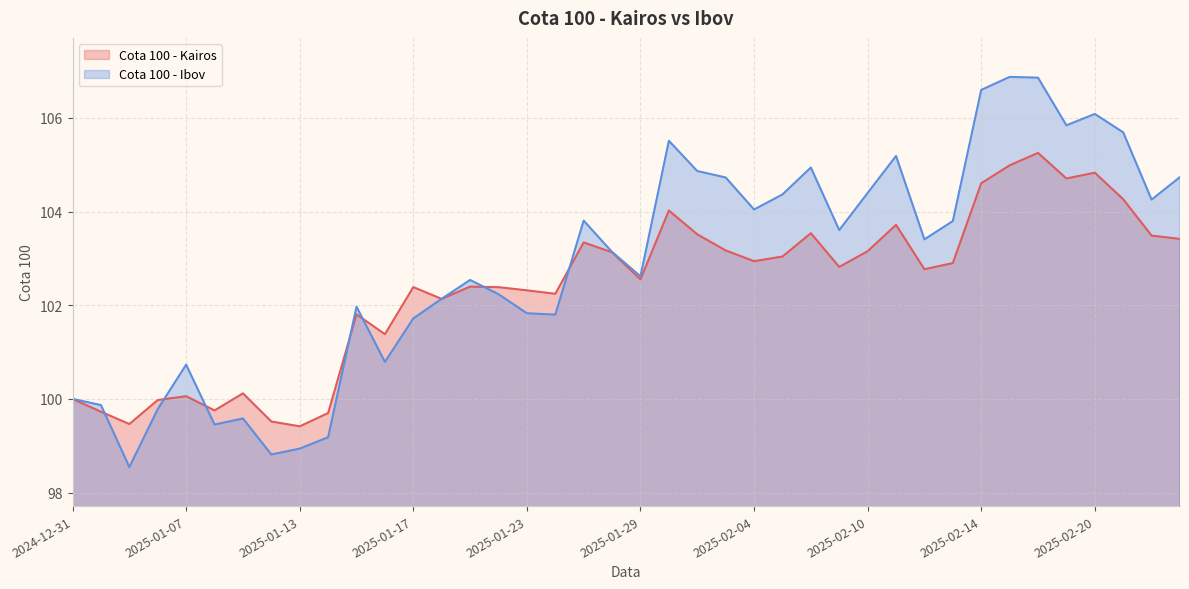

Which has a higher value, 2025-01-14 or 2025-01-28?

2025-01-28